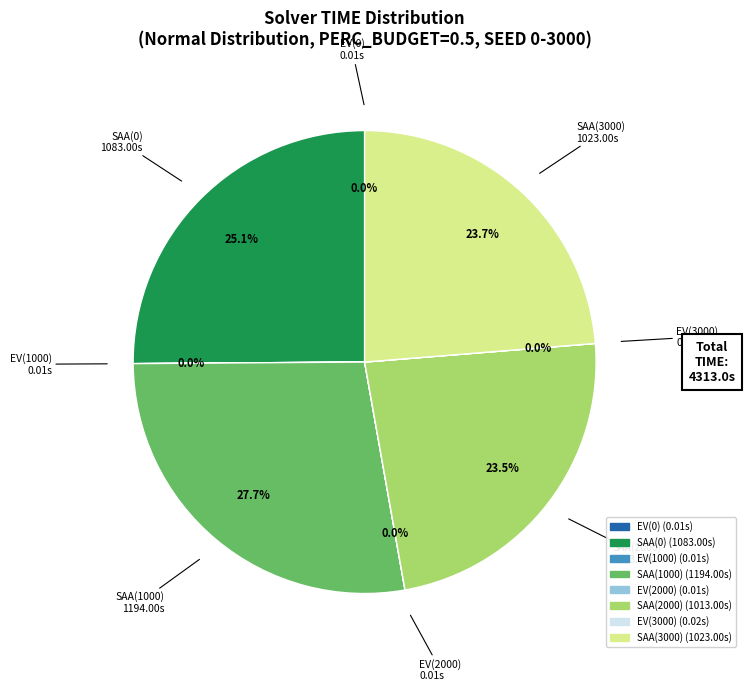

Does any single category account for the majority?

No